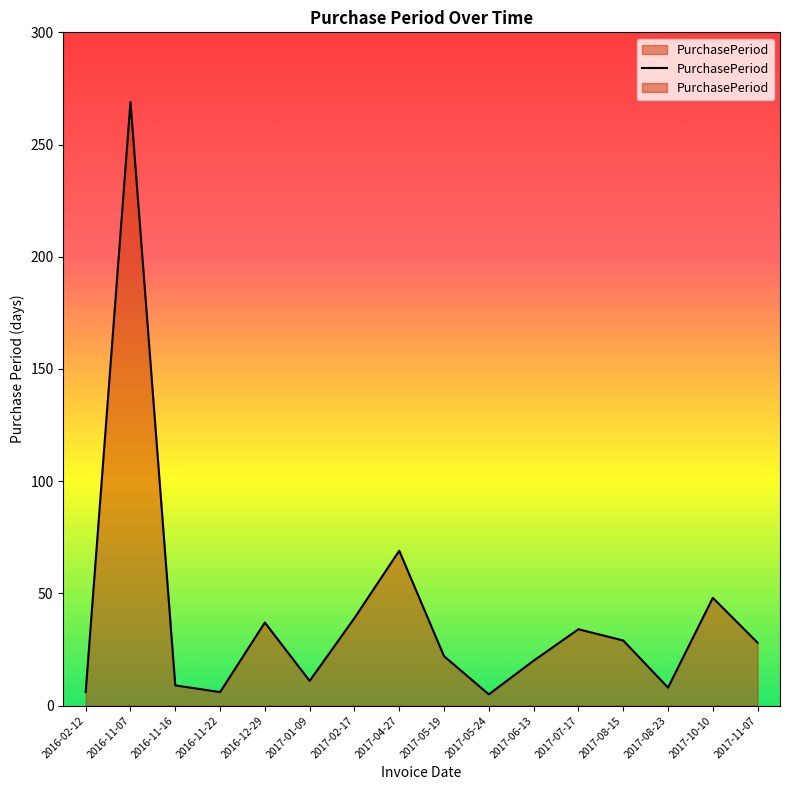

At which category does the chart reach its peak across all series?

2016-11-07